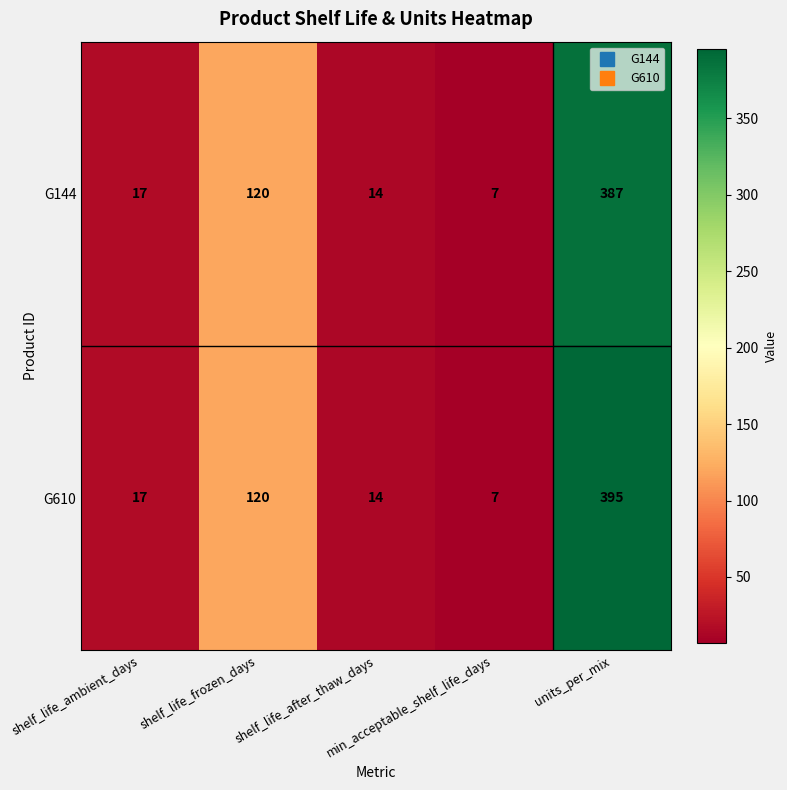

Which series has the largest range (max minus min)?

G610